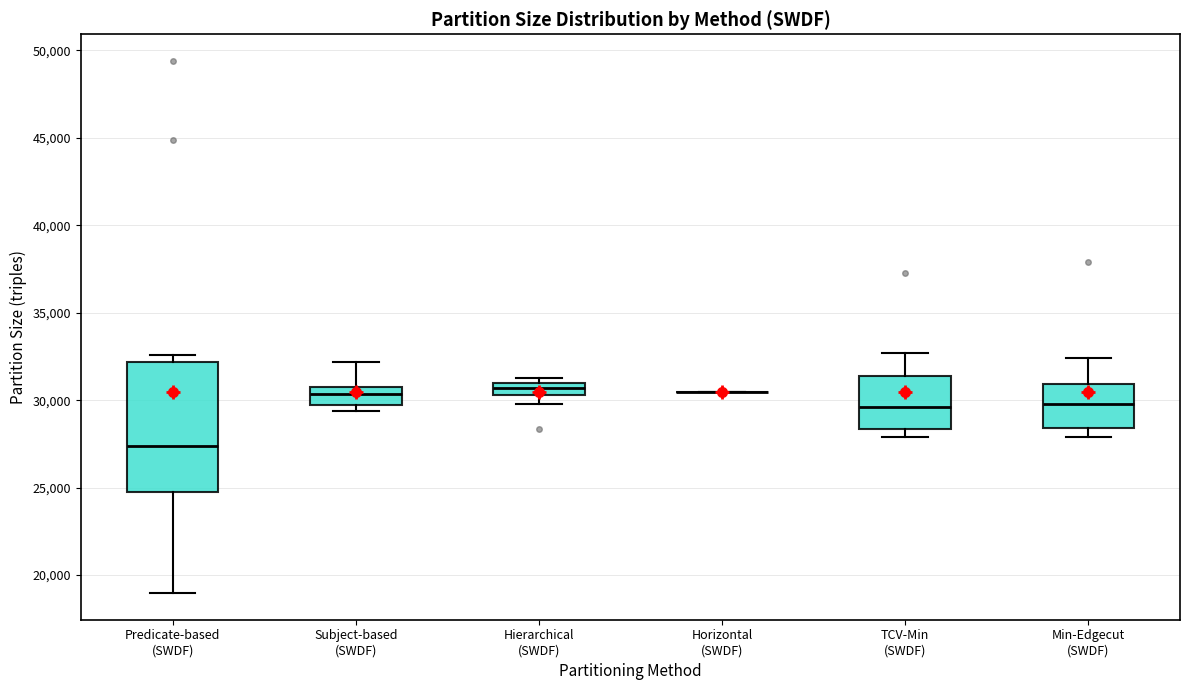

Which box is the tallest, from its lower edge to its upper edge?

Predicate-based (SWDF)